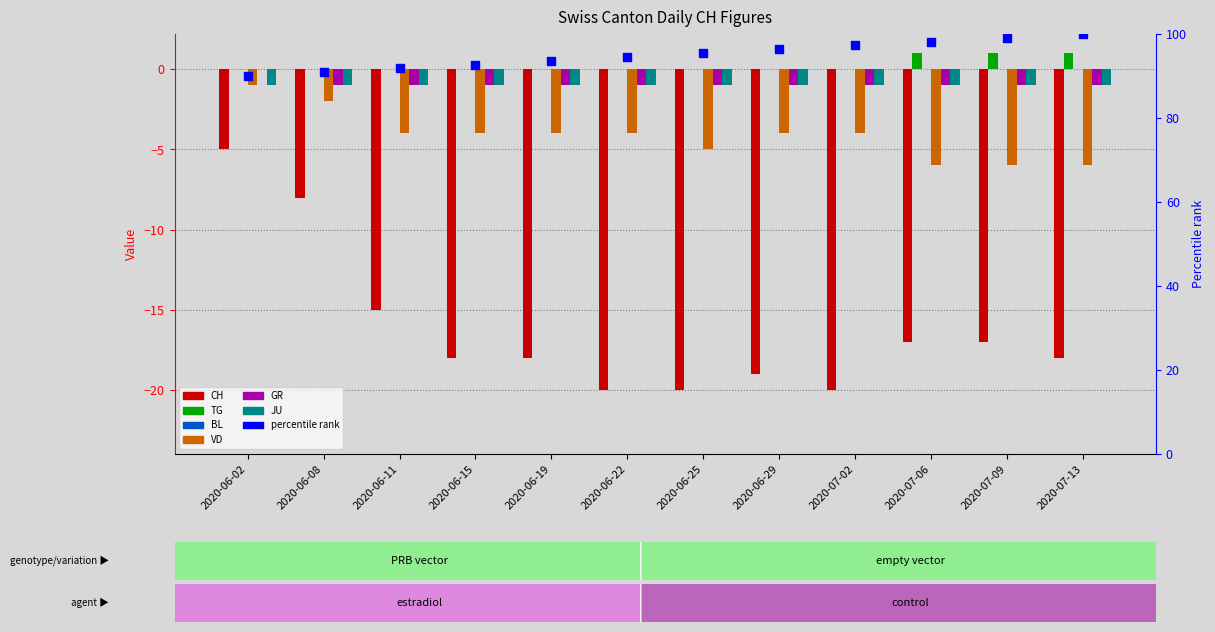

Which series has the largest total across all categories?

TG